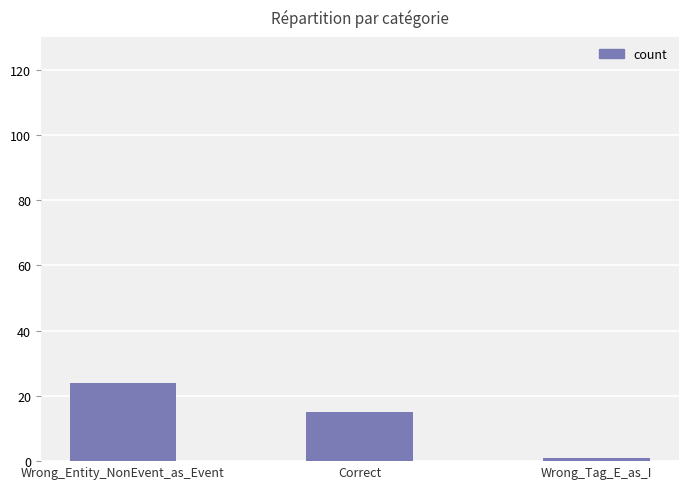

What is the ratio of the value at Wrong_Entity_NonEvent_as_Event to the value at Correct?

1.6